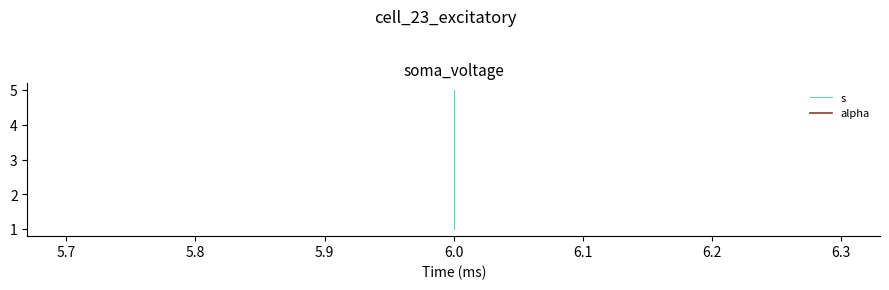

Which series has the widest spread of values?

s